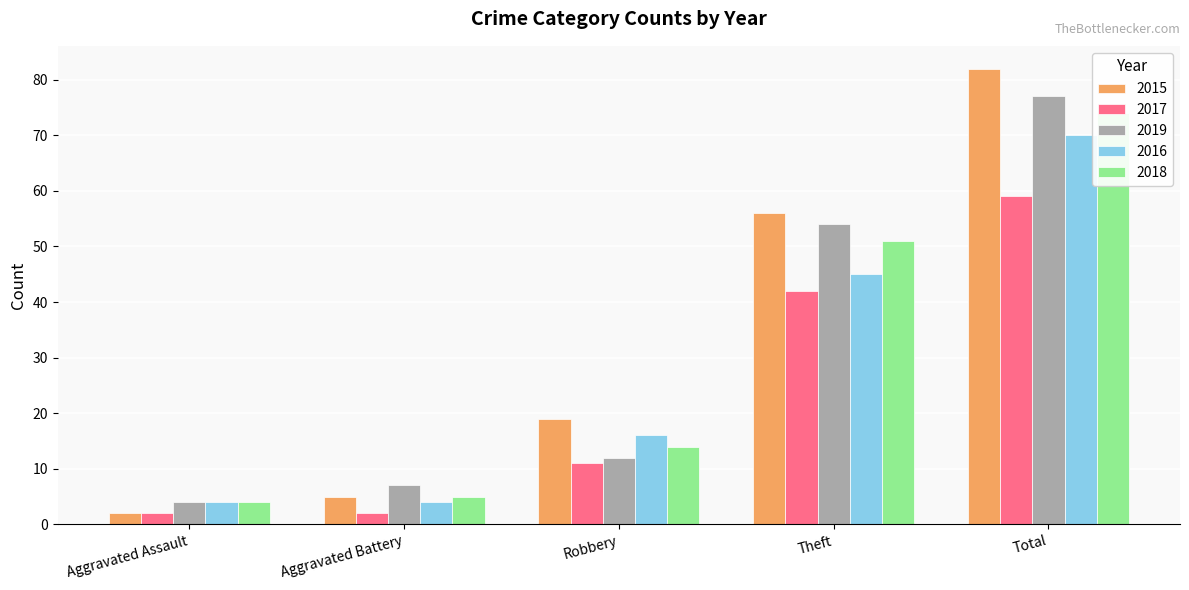

At which label does 2018 first exceed 14?

Theft